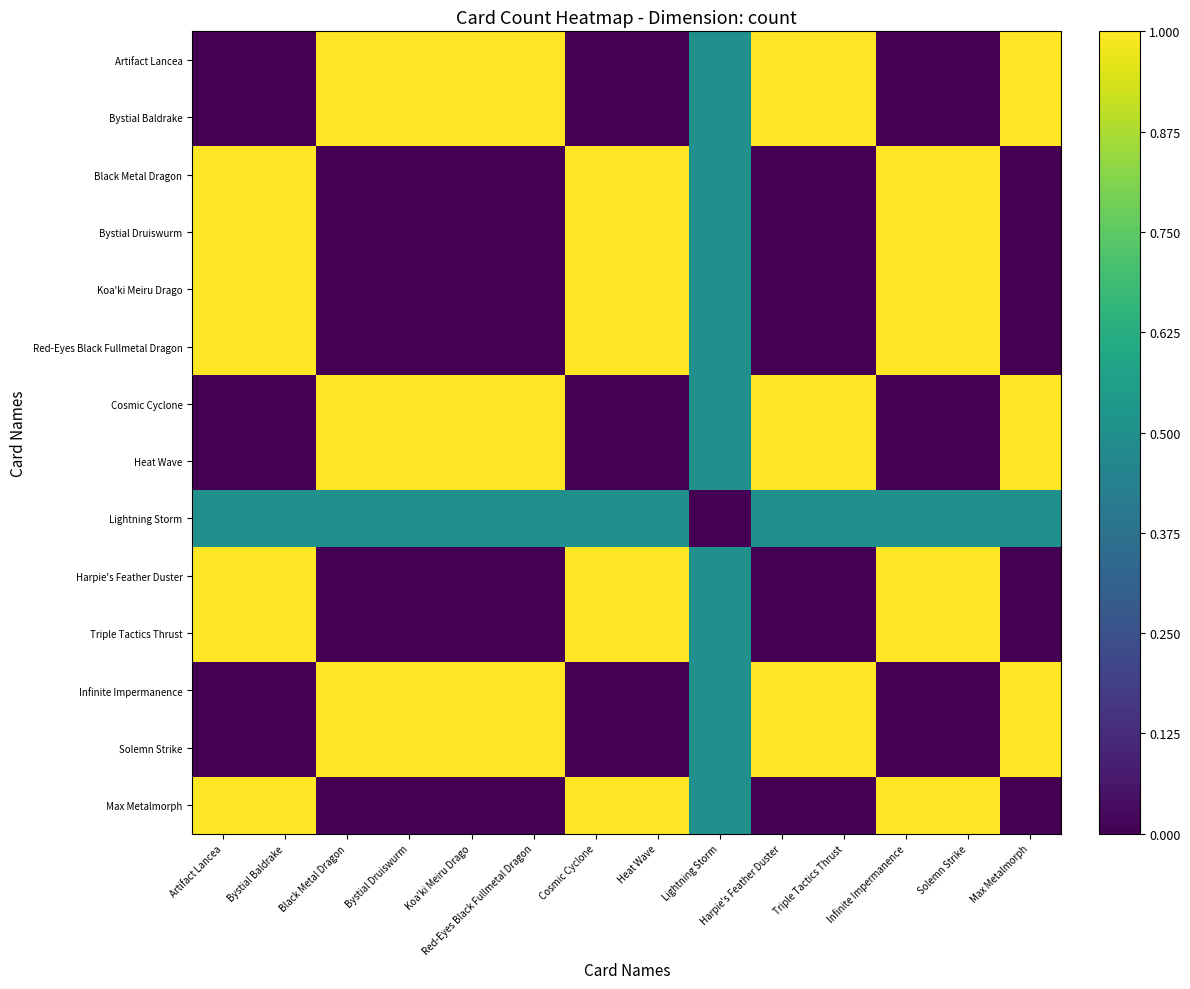

How many categories are shown in the chart?

14